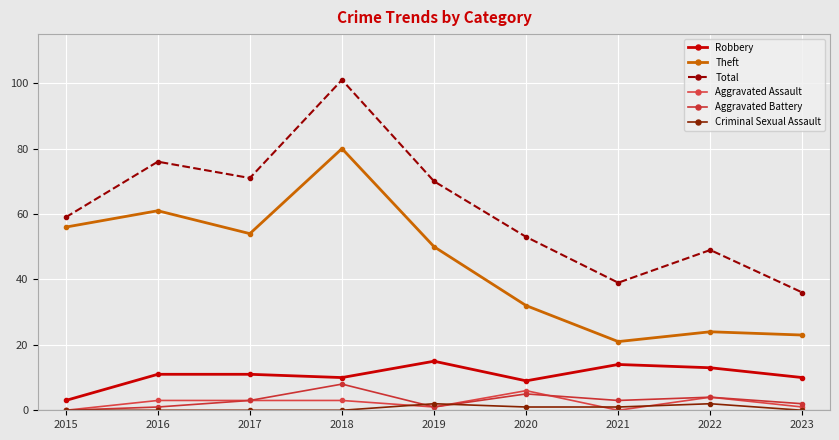

What is the difference between the Aggravated Battery values at 2022 and 2018?

4